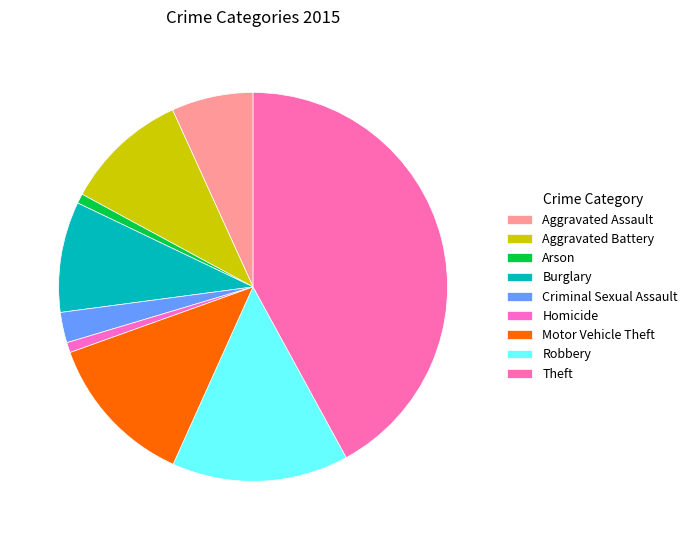

Rank the categories by value from lowest to highest.

Arson, Homicide, Criminal Sexual Assault, Aggravated Assault, Burglary, Aggravated Battery, Motor Vehicle Theft, Robbery, Theft